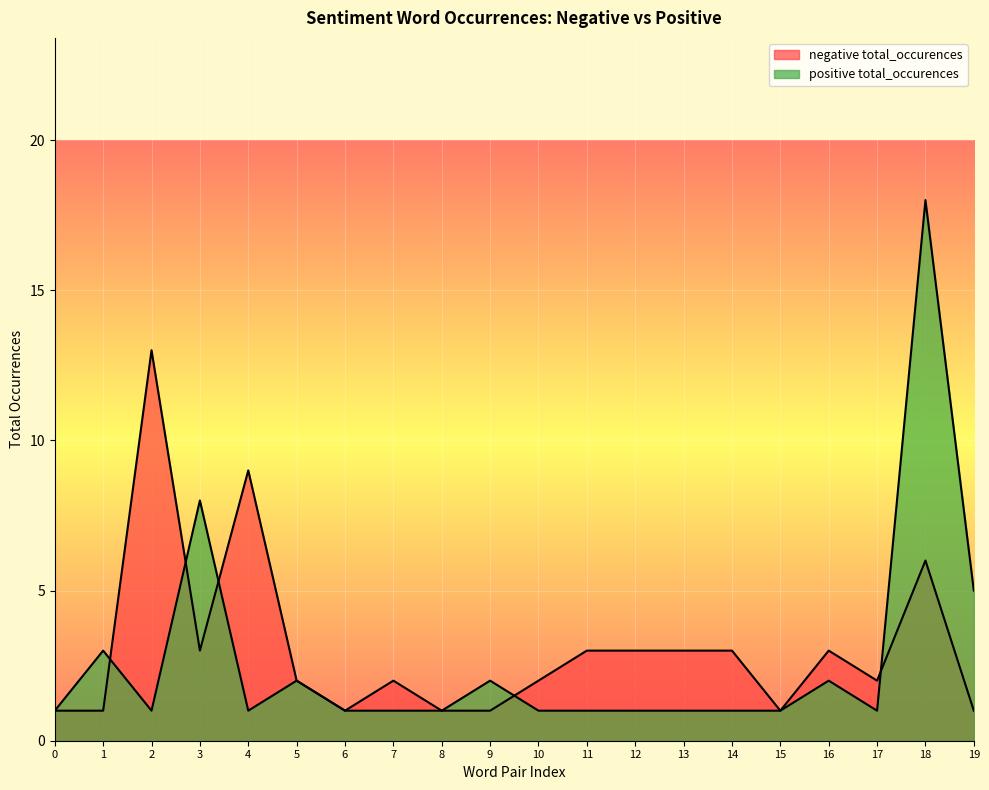

How many lines are shown in the chart?

2